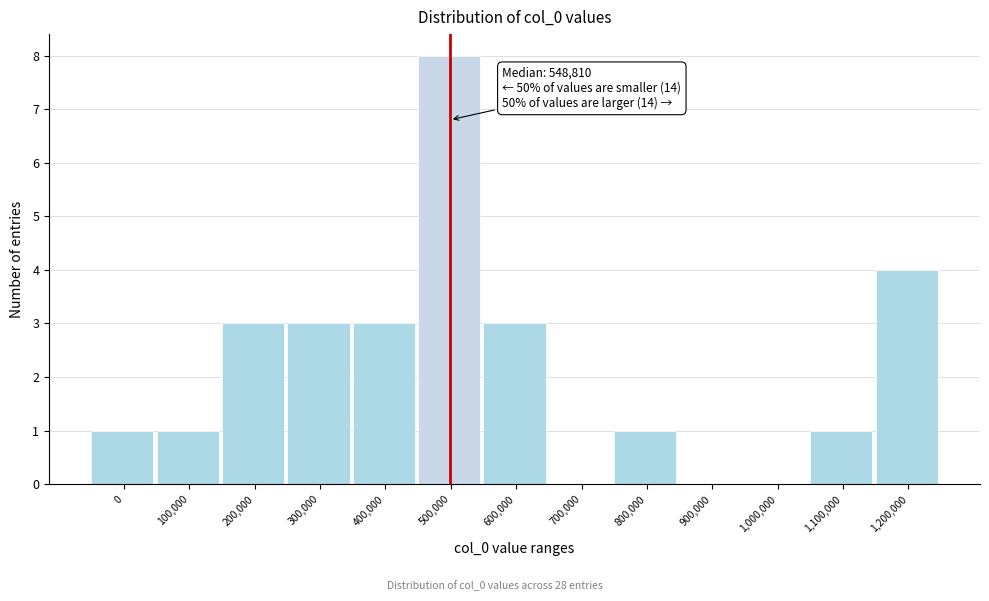

Reading left to right, list all the values displayed in this chart.

0=1	100,000=1	200,000=3	300,000=3	400,000=3	500,000=8	600,000=3	700,000=0	800,000=1	900,000=0	1,000,000=0	1,100,000=1	1,200,000=4